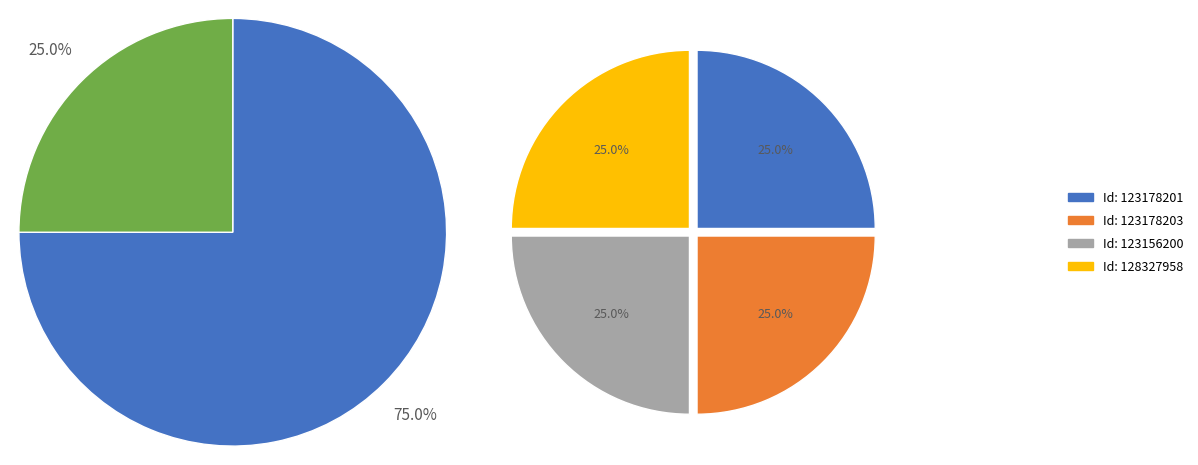

To the nearest percent, what percentage of the pie is 128327958?

25%